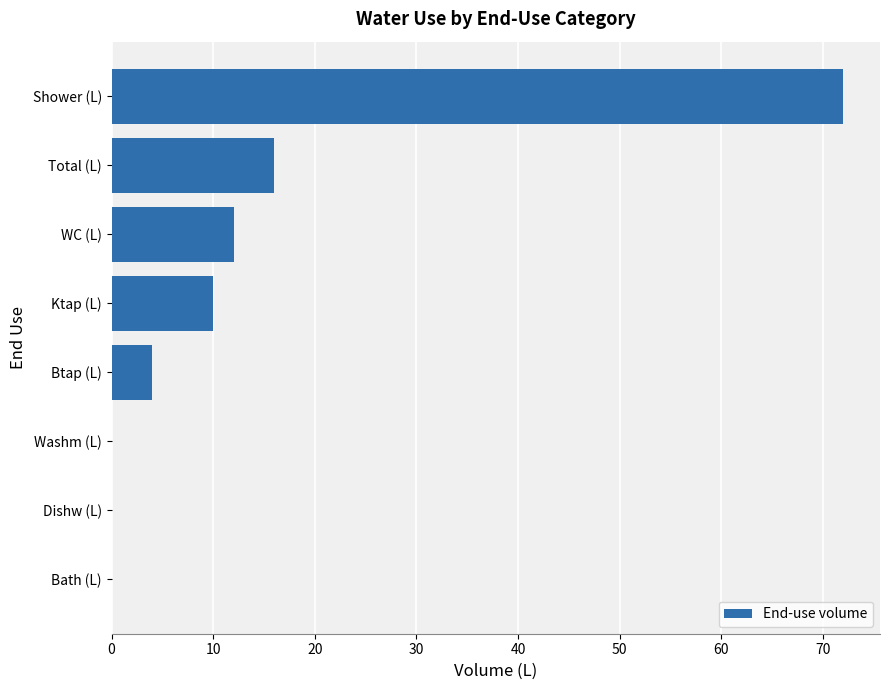

What is the greatest value displayed?

72